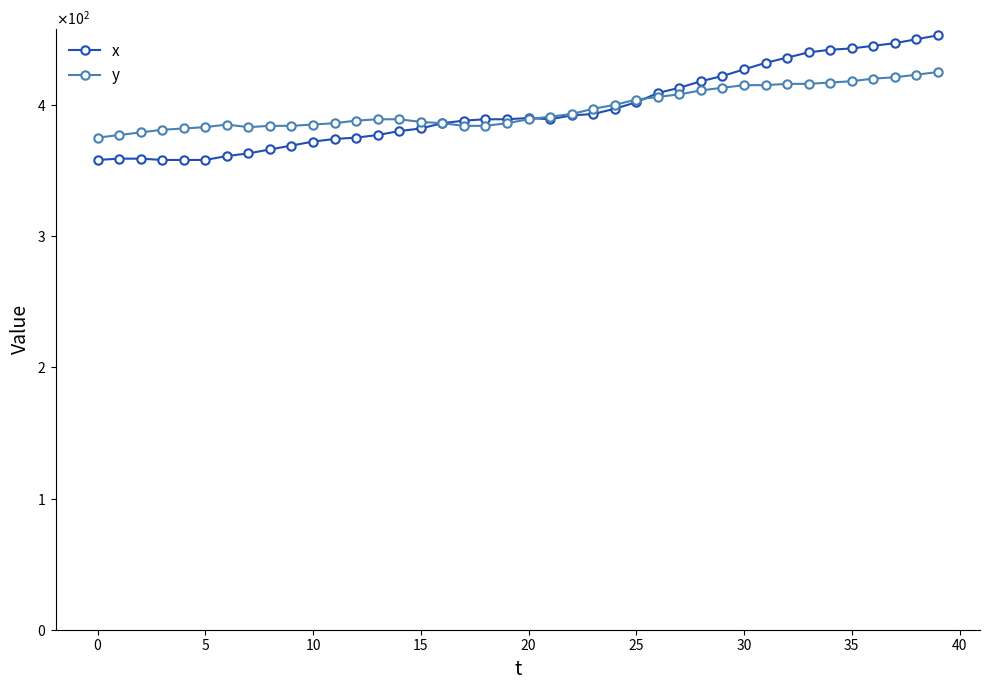

Which series has the largest total across all categories?

y